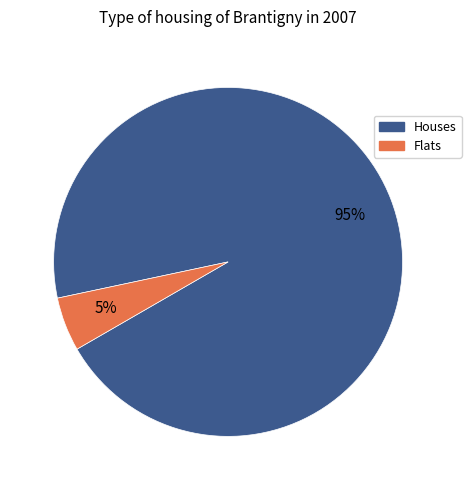

To the nearest percent, what is the difference between the largest and smallest slice percentages?

90%